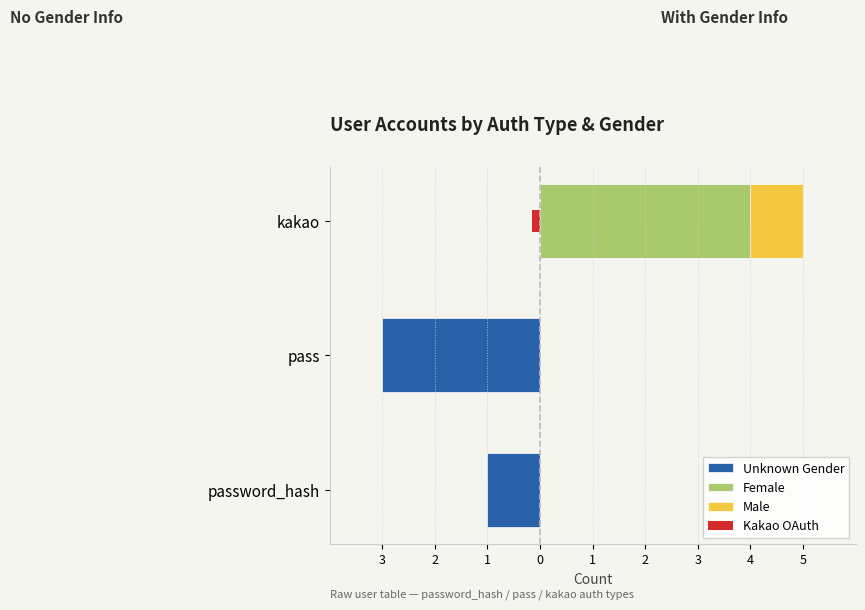

What is the sum of all Unknown Gender values?

-4